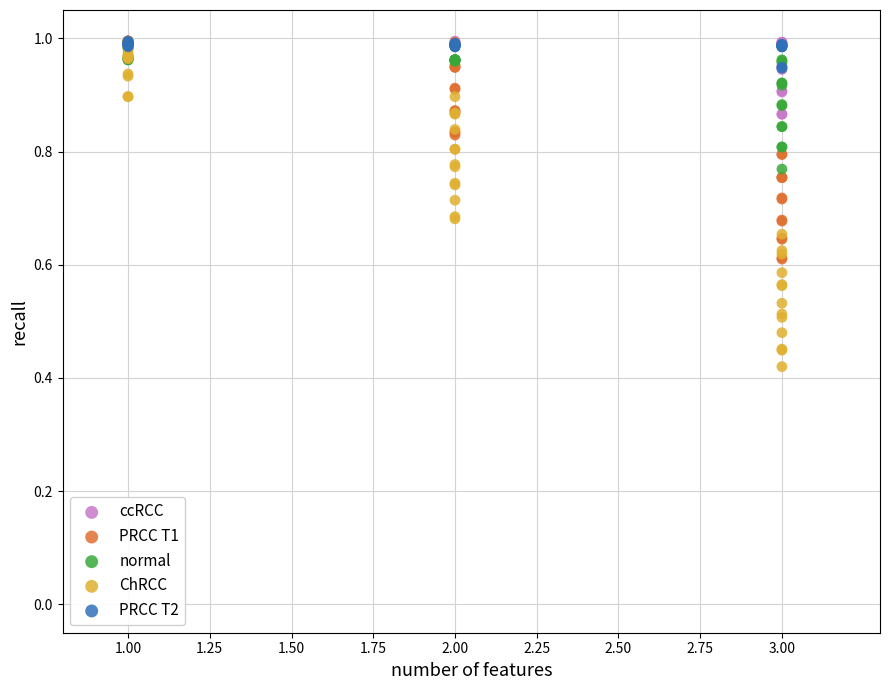

What are all the series names shown in the legend?

ccRCC, PRCC T1, normal, ChRCC, PRCC T2